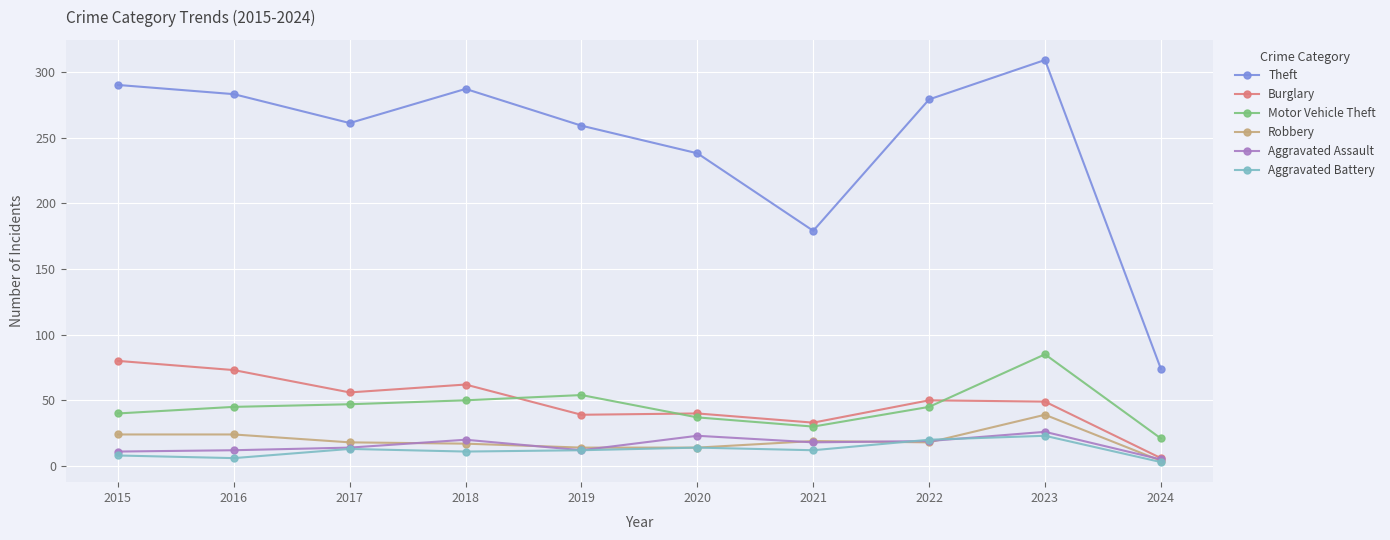

True or false: Motor Vehicle Theft and Aggravated Assault intersect in this chart.

False